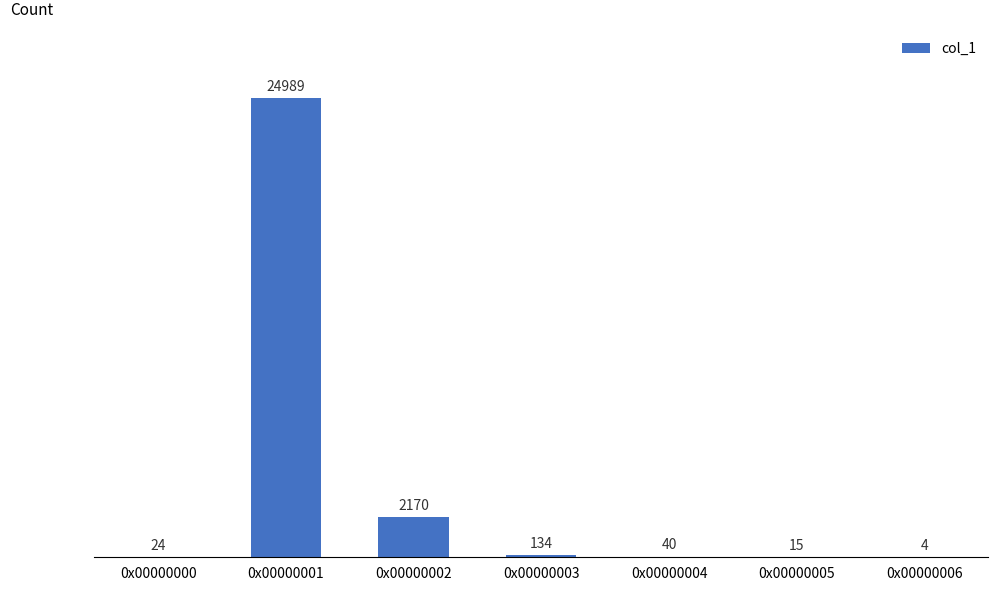

Is it true that the value at 0x00000001 is 24989?

True